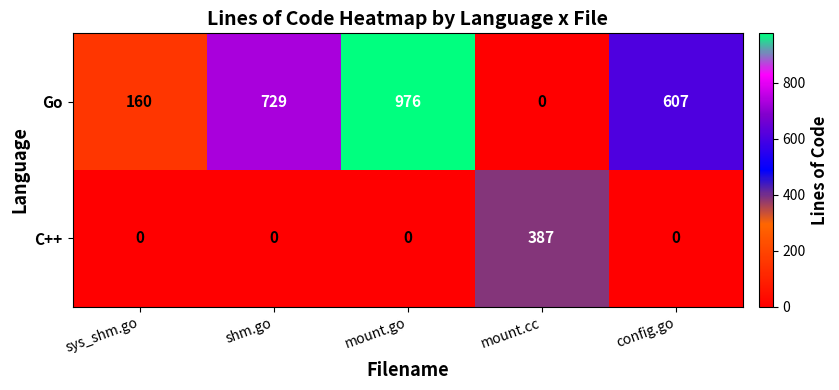

At how many categories does at least one series exceed 559?

3